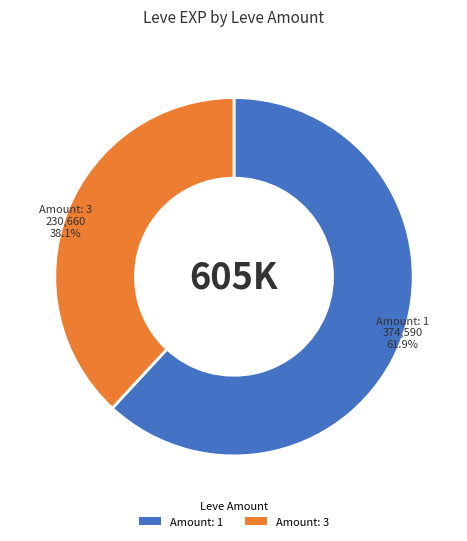

Does any single category account for the majority?

Yes